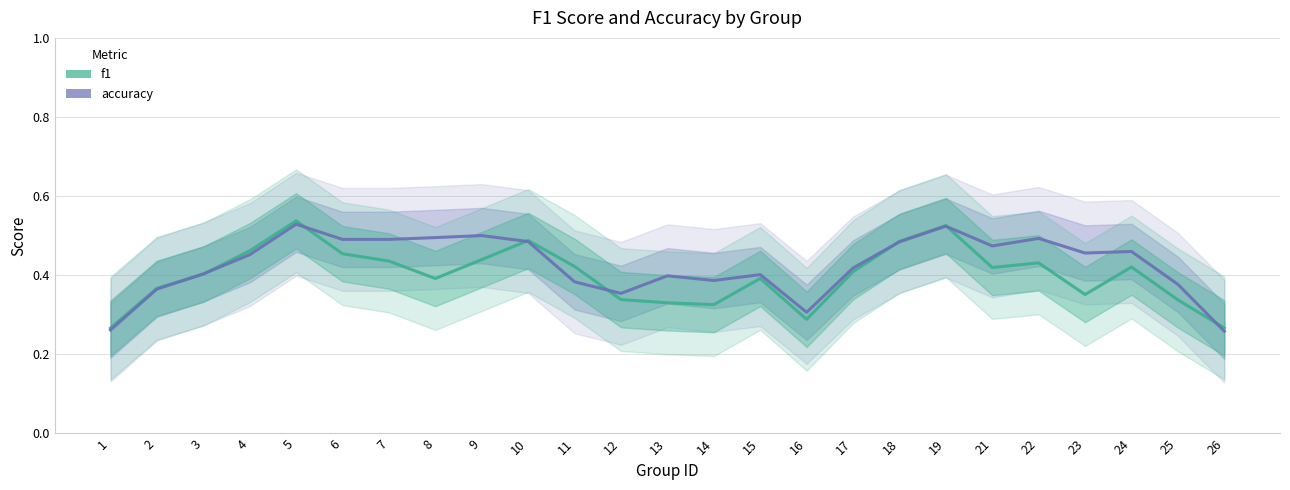

At how many categories does at least one series exceed 0?

25